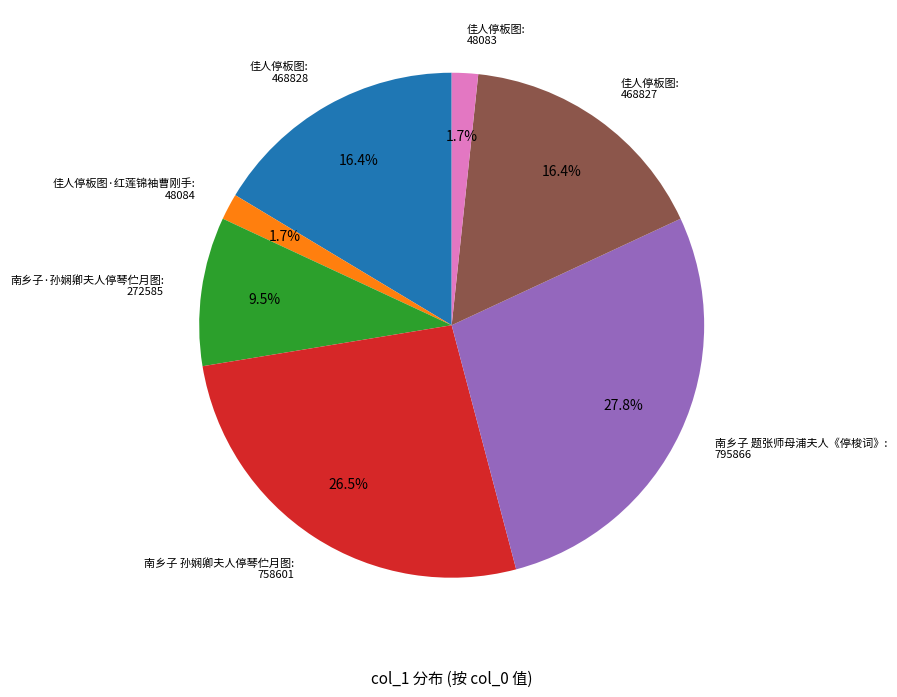

Is there a majority slice in this chart?

No